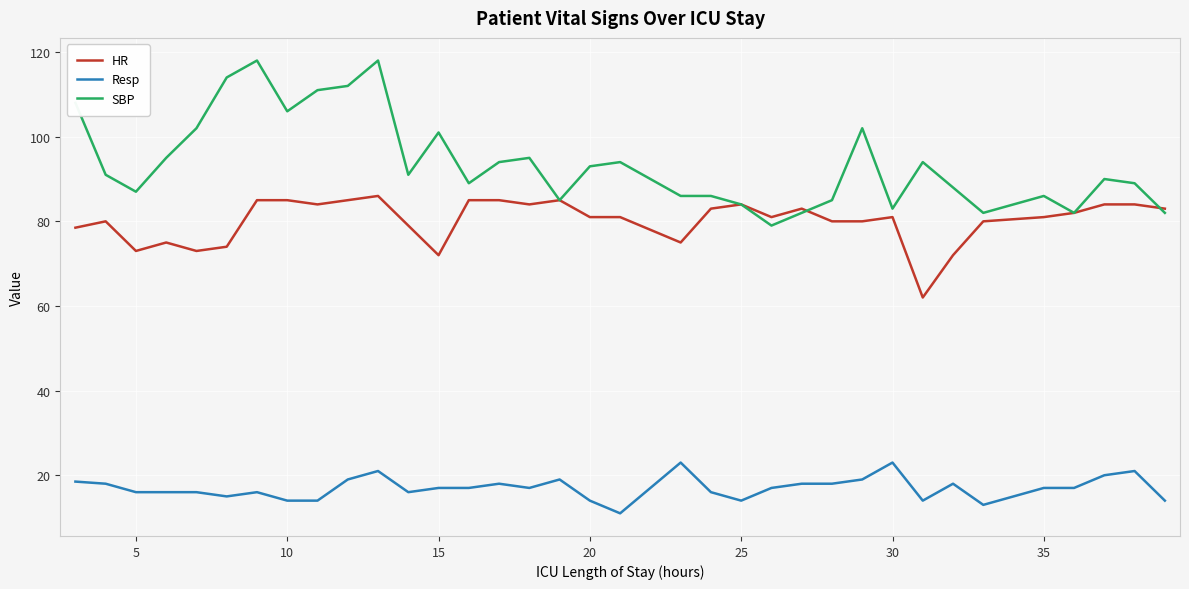

List the series in order of their peak value, lowest first.

Resp, HR, SBP